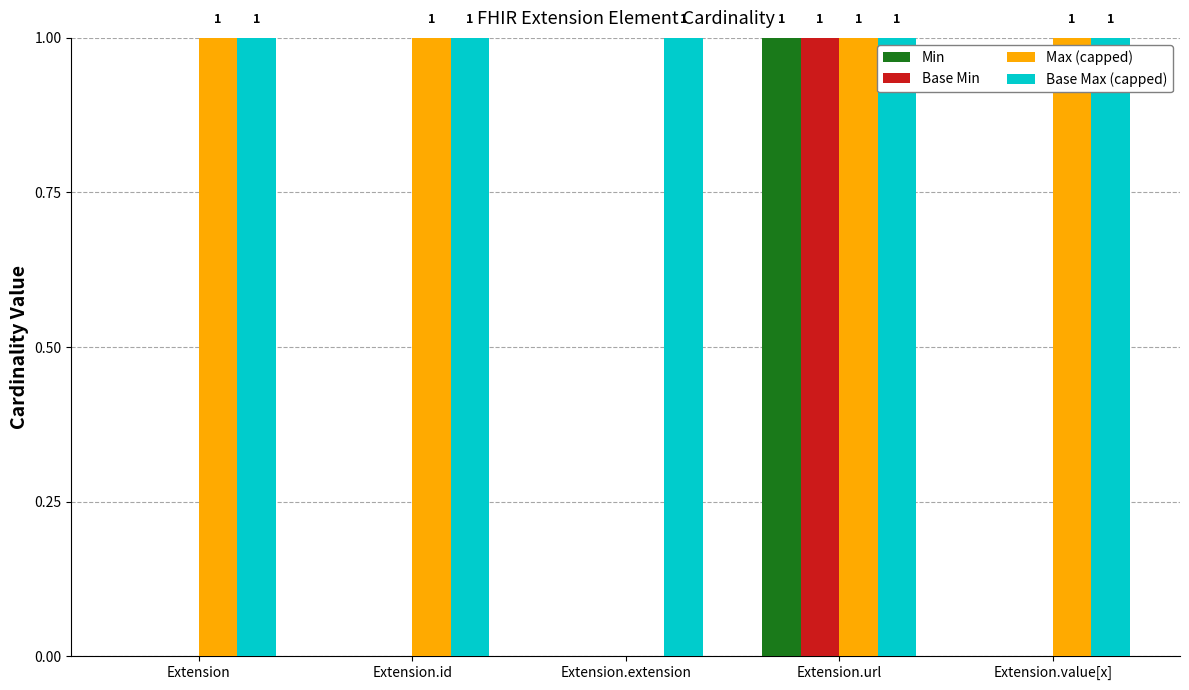

Which series changed the most between Extension.extension and Extension.value[x]?

Max (capped)